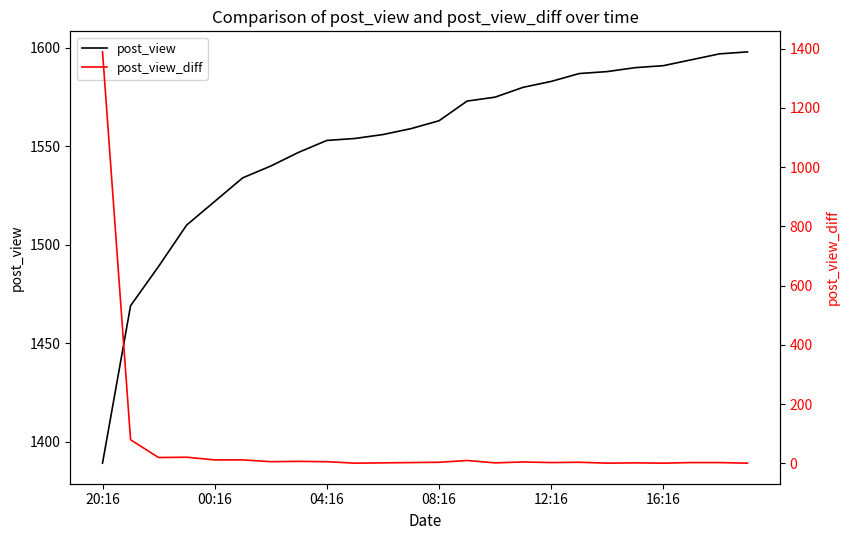

What is the sum of the post_view values at 18 and 23?

3186